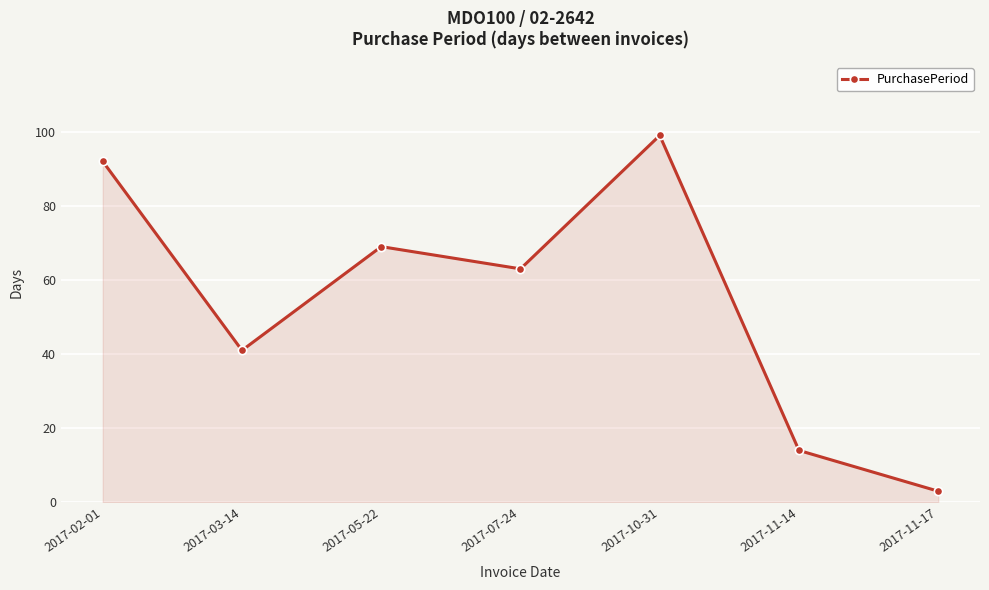

Rank the categories by value from highest to lowest.

2017-10-31, 2017-02-01, 2017-05-22, 2017-07-24, 2017-03-14, 2017-11-14, 2017-11-17